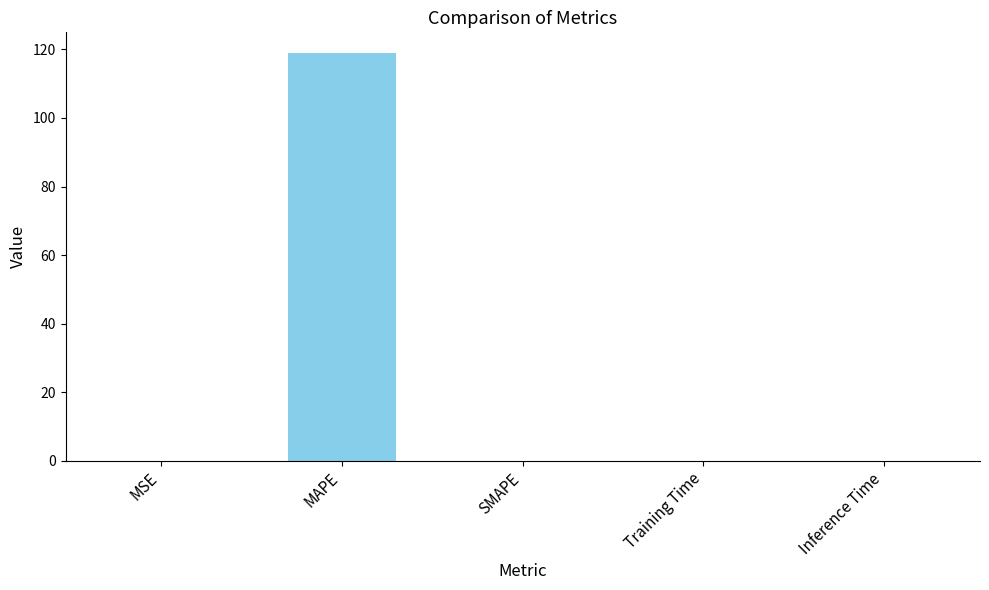

What is the sum of all values?

119.0